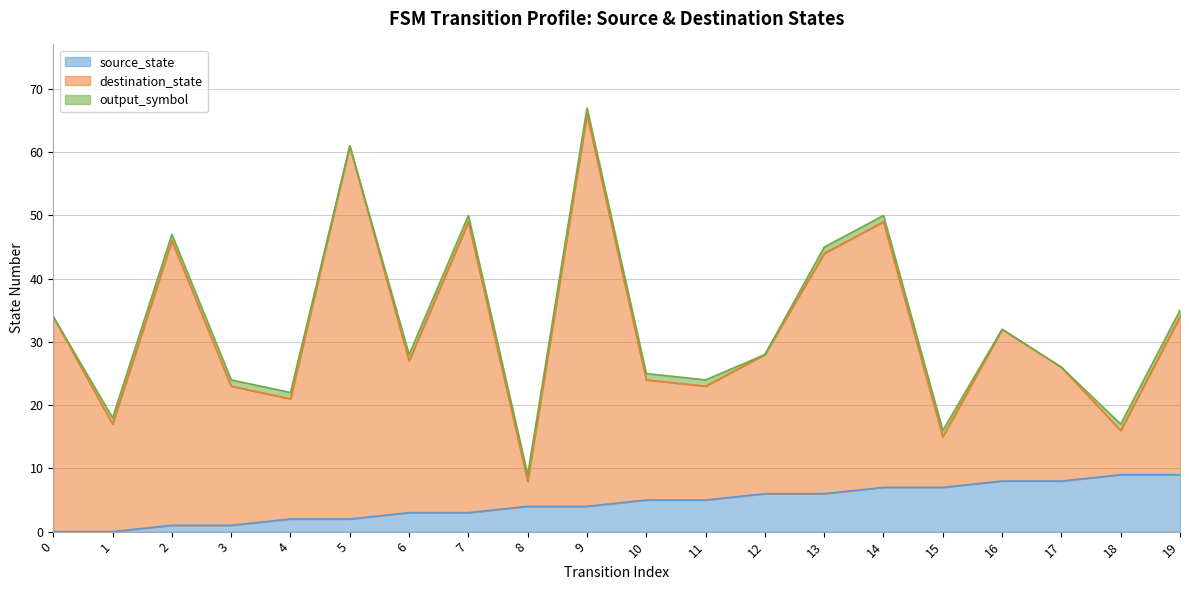

What are all the series names shown in the legend?

source_state, destination_state, output_symbol